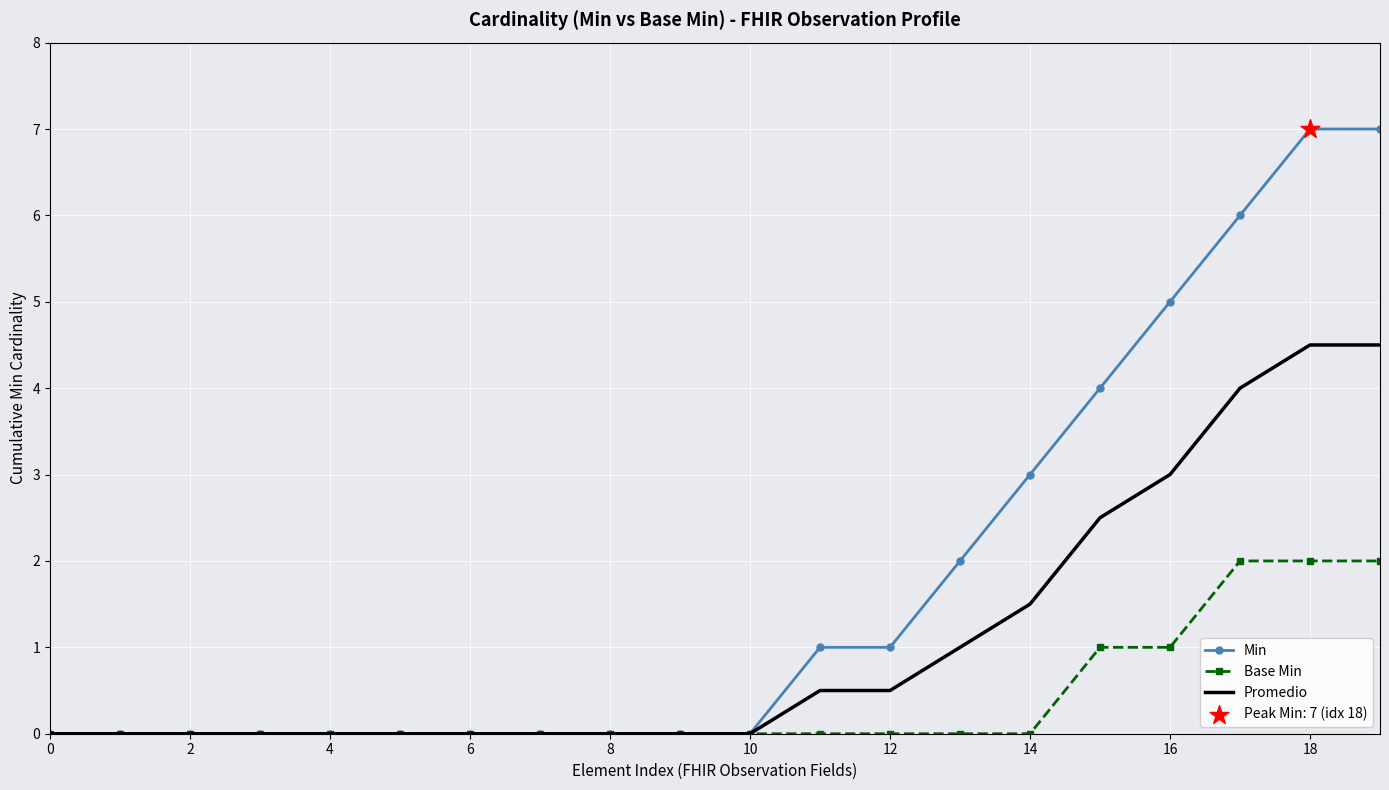

Which series has the widest spread of values?

Min